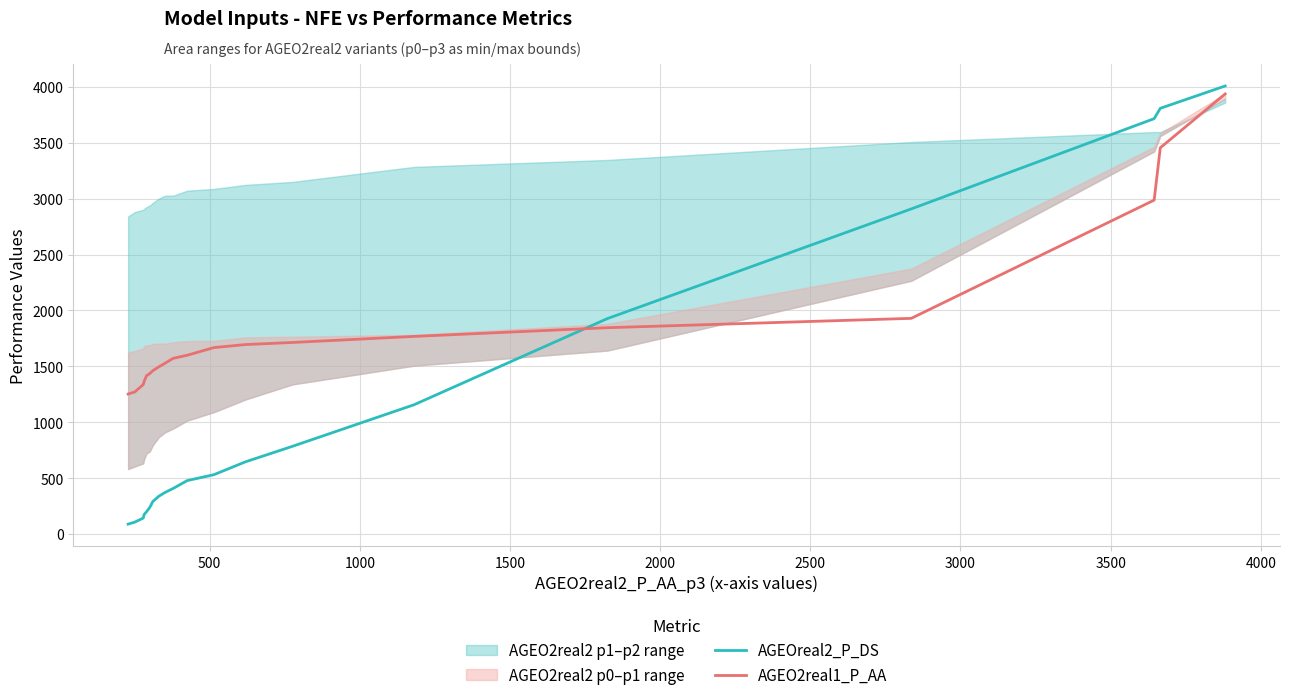

Which series ends up on top after the final intersection of AGEOreal2_P_DS and AGEO2real1_P_AA?

AGEOreal2_P_DS